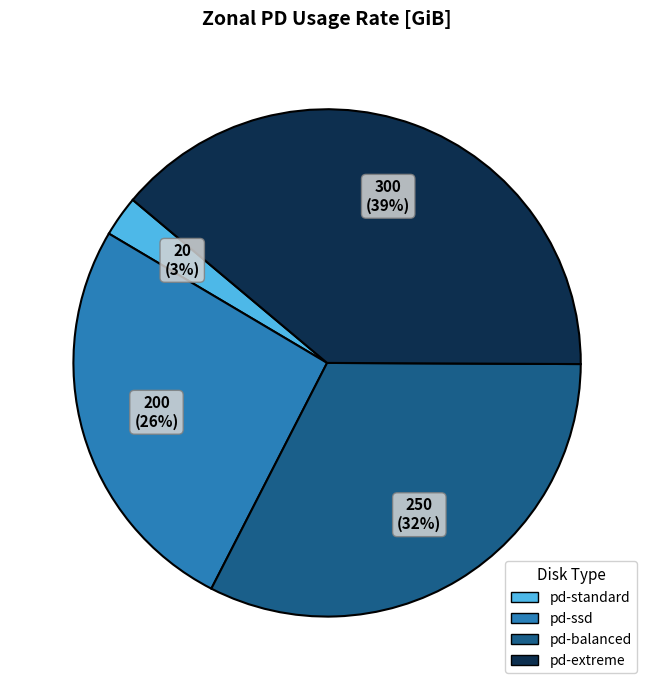

The pd-ssd slice represents 26% of the pie. True or false?

True